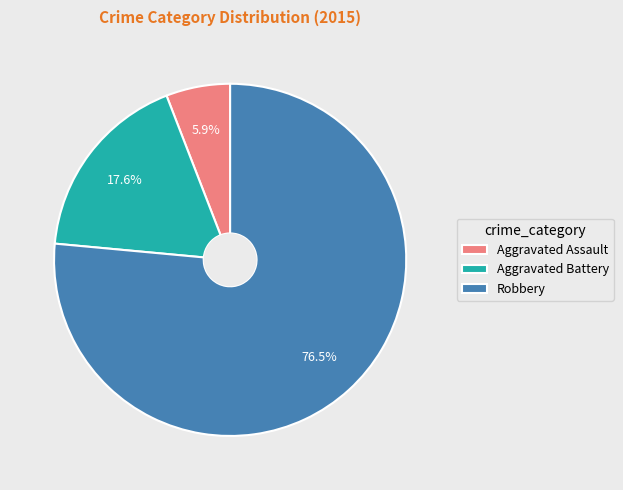

Which slice is the smallest?

Aggravated Assault